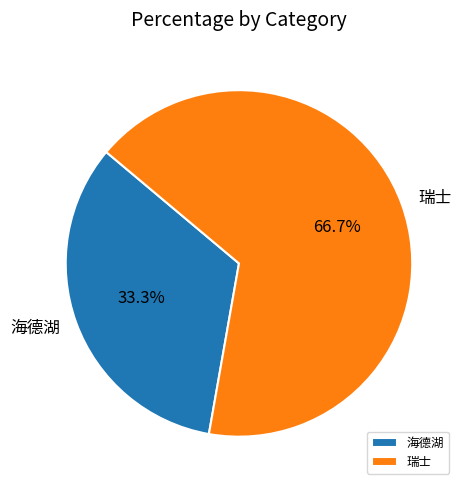

Does 瑞士 account for over 50% of the chart?

Yes